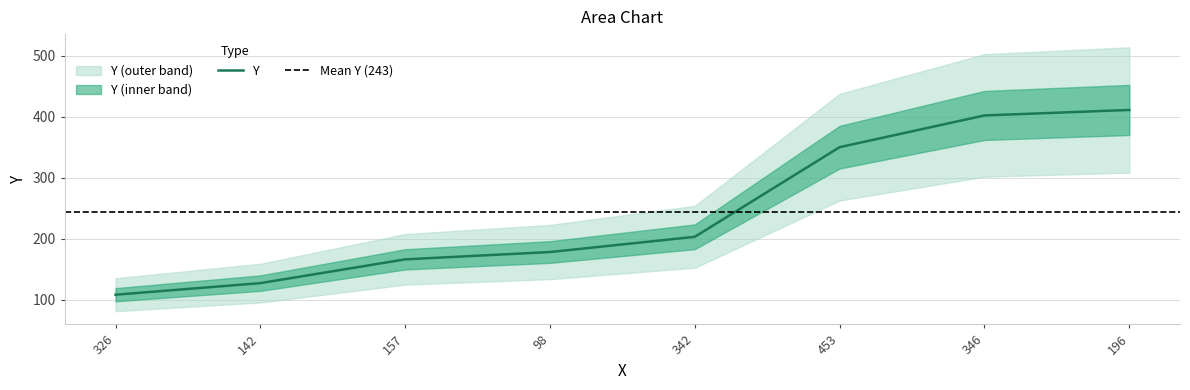

What is the change in value from 98 to 342?

+25